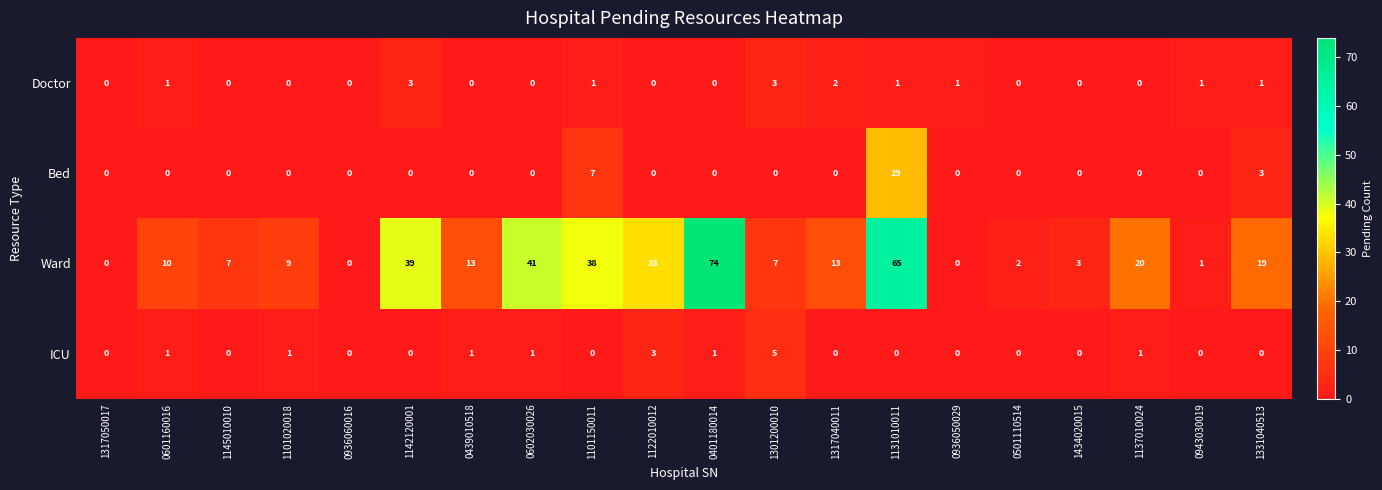

At which category is the sum across all series the highest?

1131010011